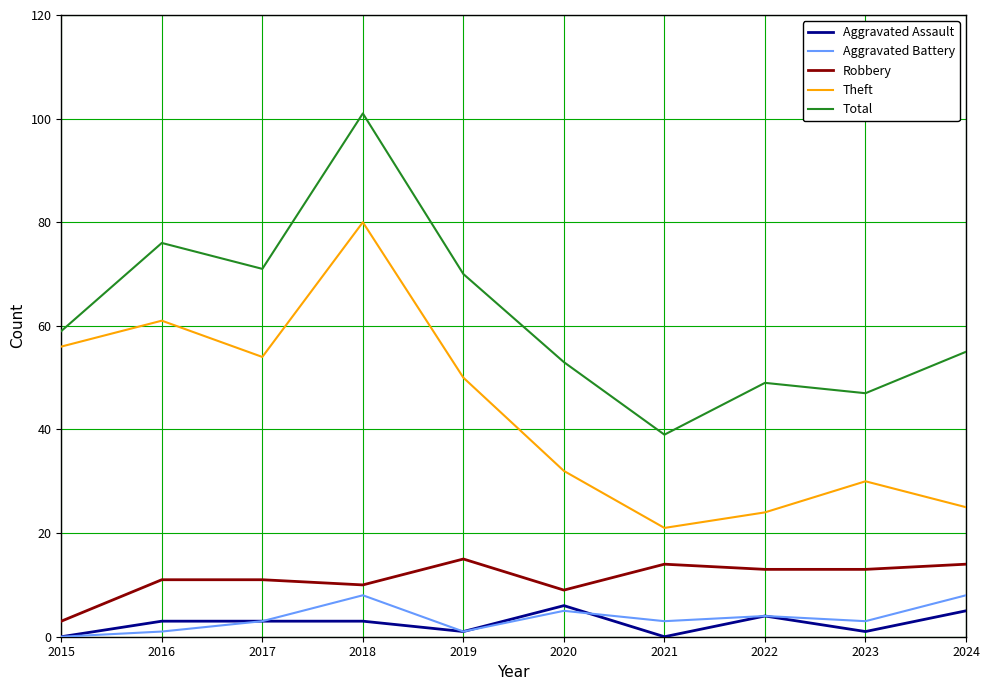

How many distinct data groups are displayed?

5